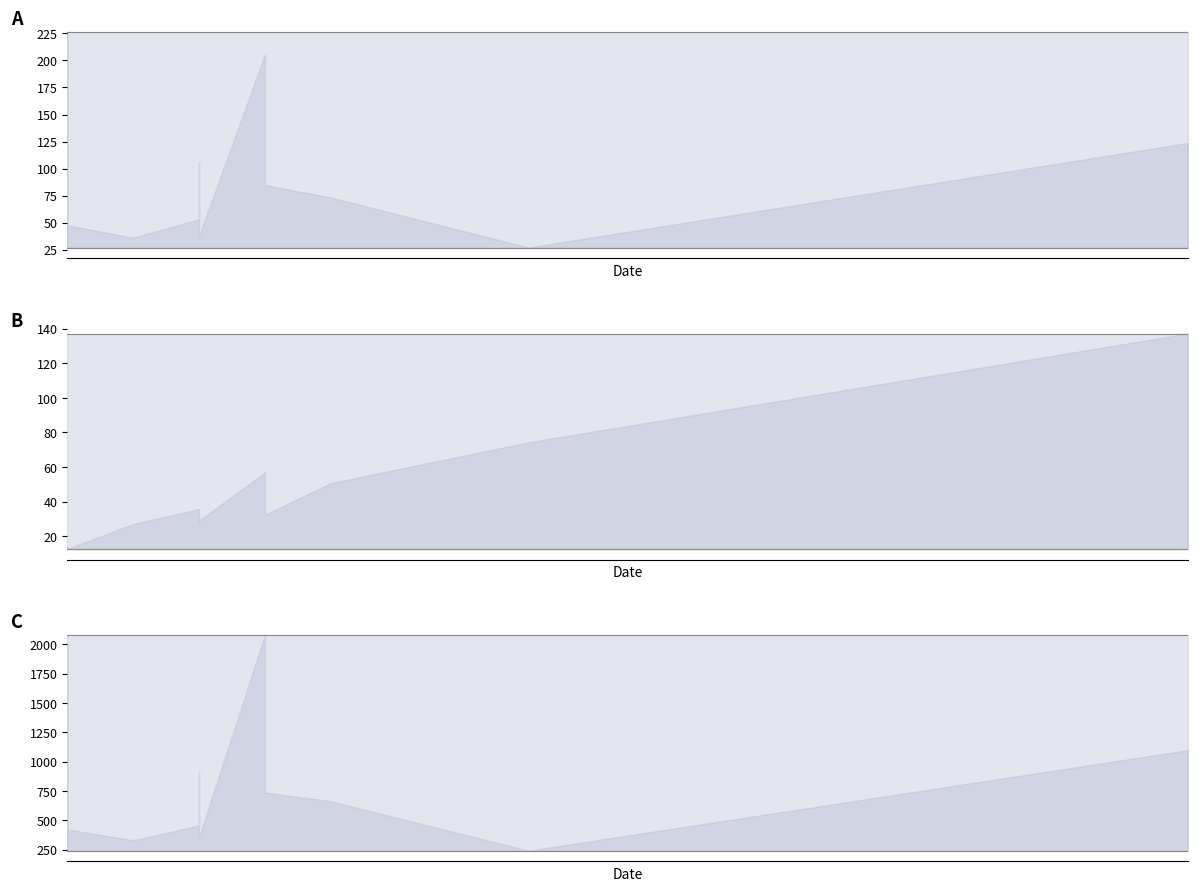

What is the value of the Score point at the 14th from the left?

56.9